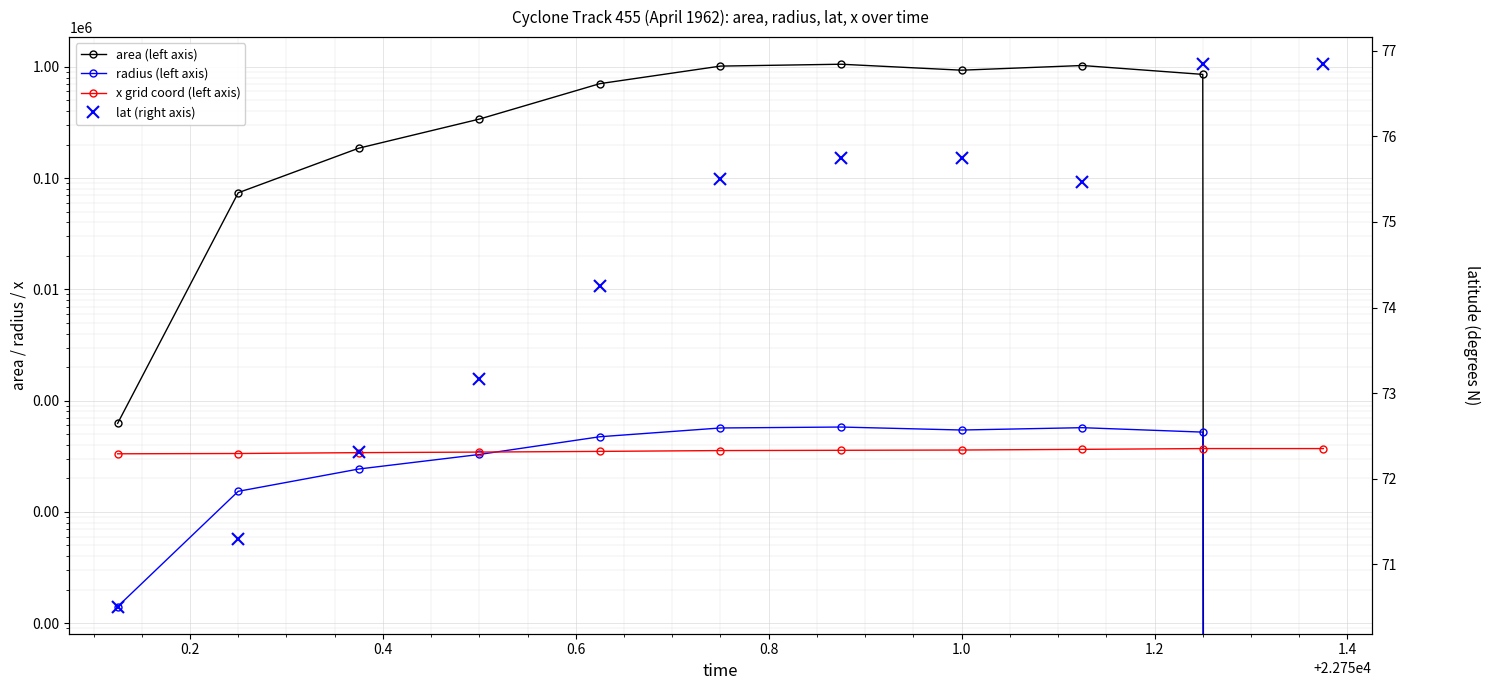

How many interior local peaks does the radius (left axis) series have?

2